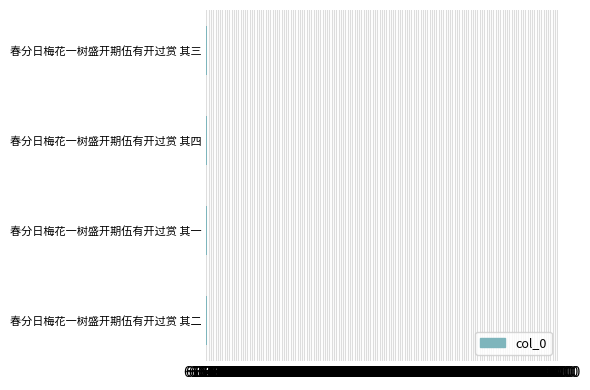

Is it true that the value at 春分日梅花一树盛开期伍有开过赏 其一 is 616456?

True